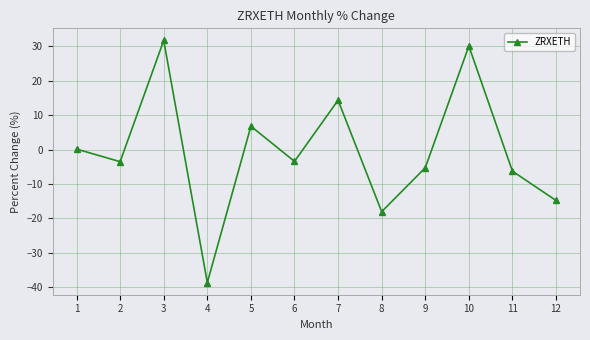

The chart shows a value of -6.3 at 11. True or false?

True